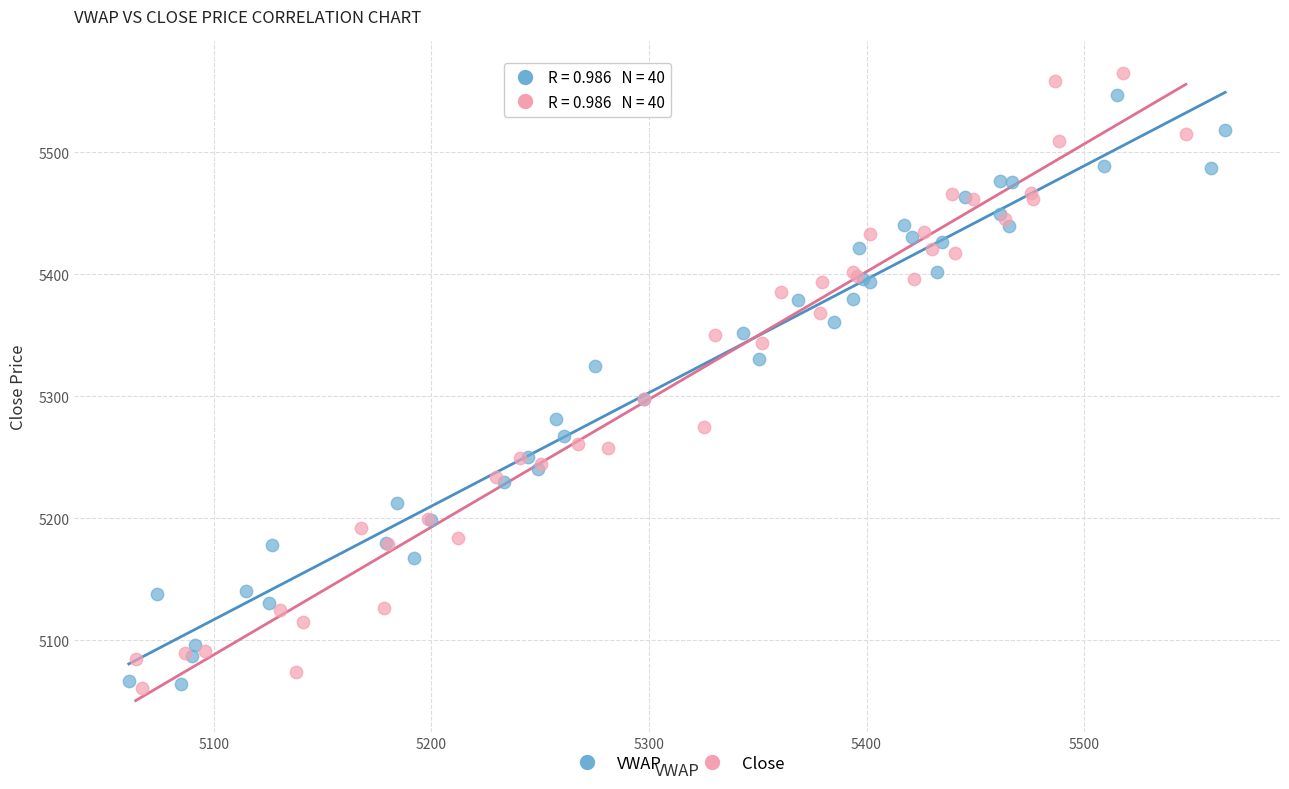

What are all the series names shown in the legend?

VWAP, Close